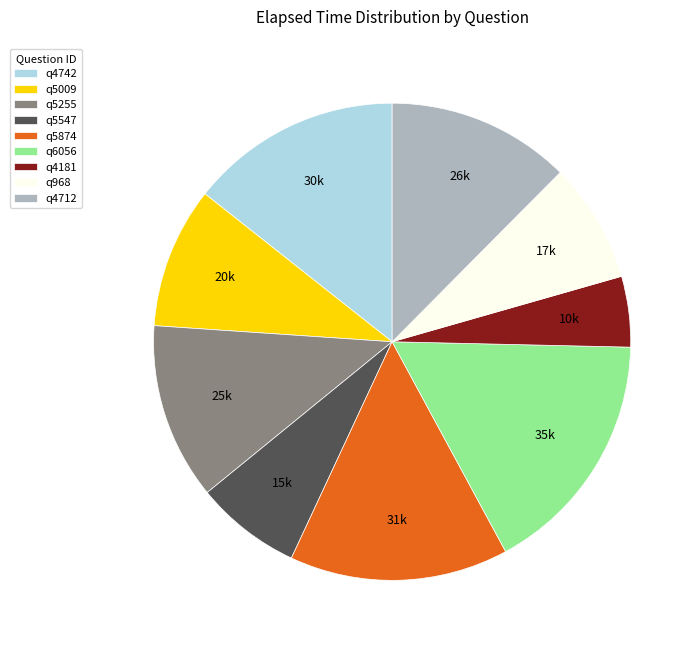

Do q6056 and q5255 together represent more than half of the pie?

No